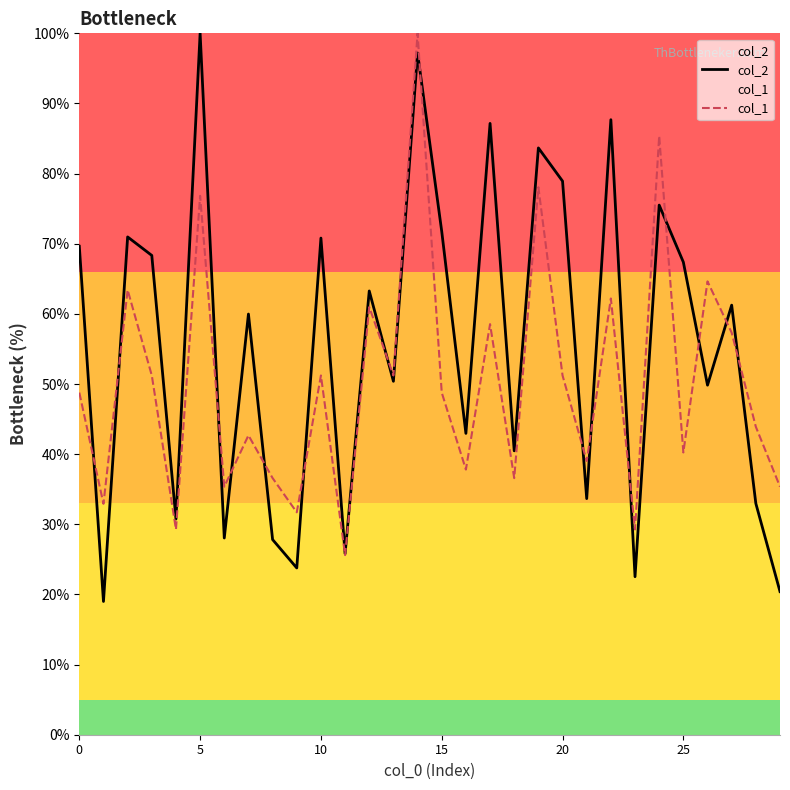

The value of col_2 at 25 is 67.4. True or false?

True